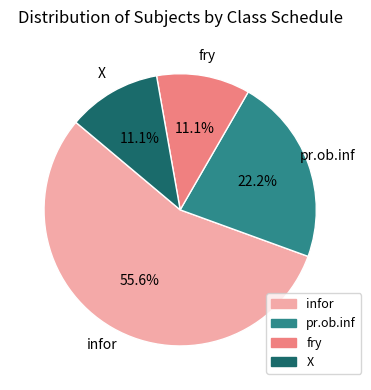

How much of the chart is everything except fry?

88.9%